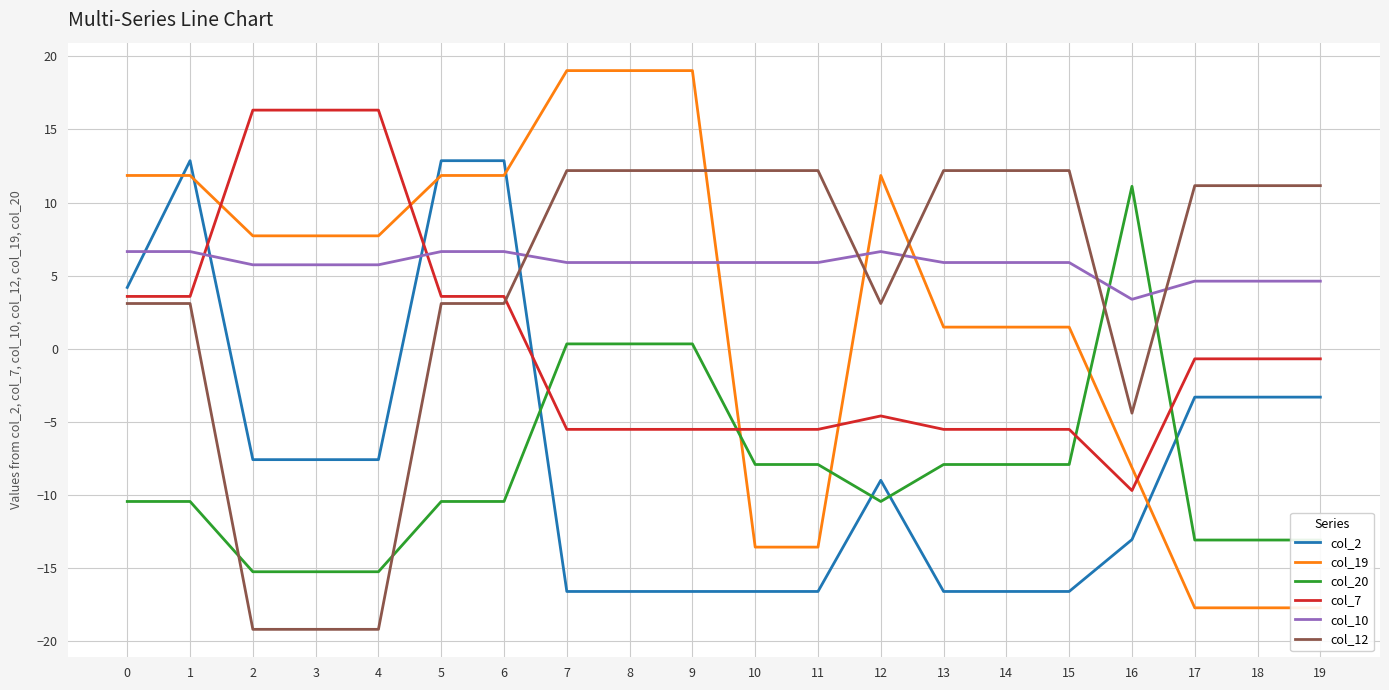

True or false: col_7 has more than 2 points higher than both neighbors.

False